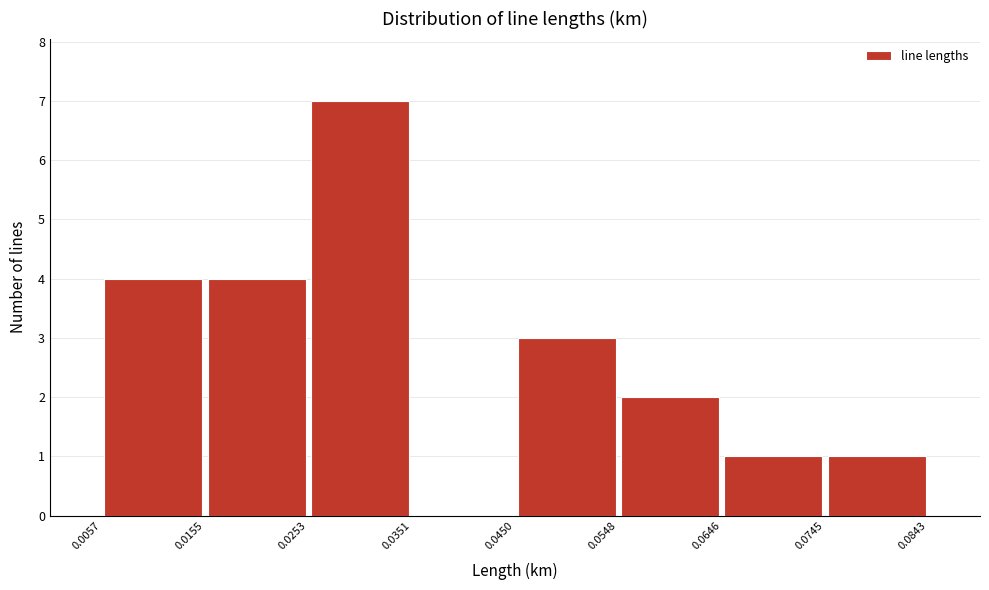

Reading left to right, transcribe this chart: for each bar, give the range it covers on the x-axis and its height. The values are not printed on the chart, so give them approximately, as read against the axis.

0.0057 to 0.0155: 4
0.0155 to 0.0253: 4
0.0253 to 0.0351: 7
0.0351 to 0.0450: 0
0.0450 to 0.0548: 3
0.0548 to 0.0646: 2
0.0646 to 0.0745: 1
0.0745 to 0.0843: 1